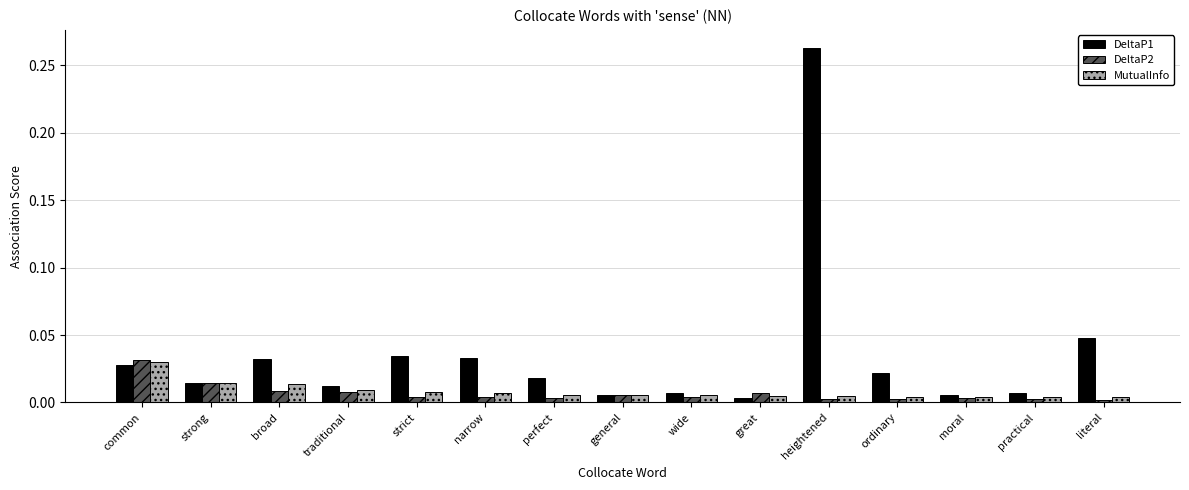

True or false: DeltaP1 has a value of 0.0 at strict.

True